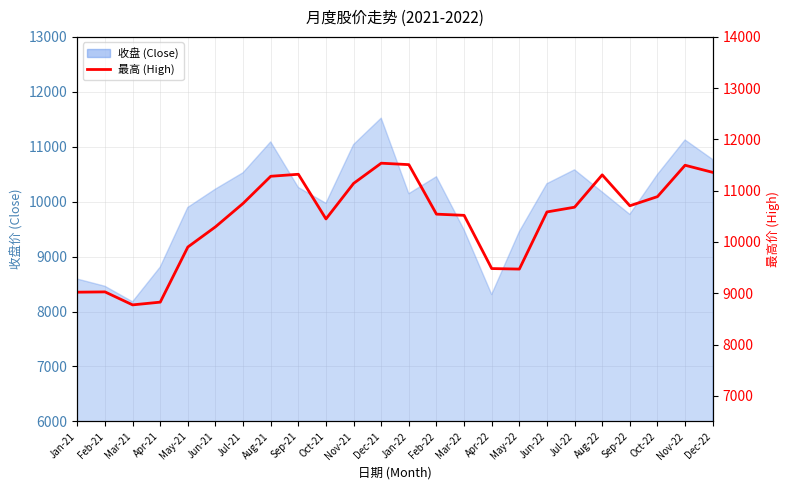

The chart shows a value of 9481.3 at Apr-22. True or false?

True